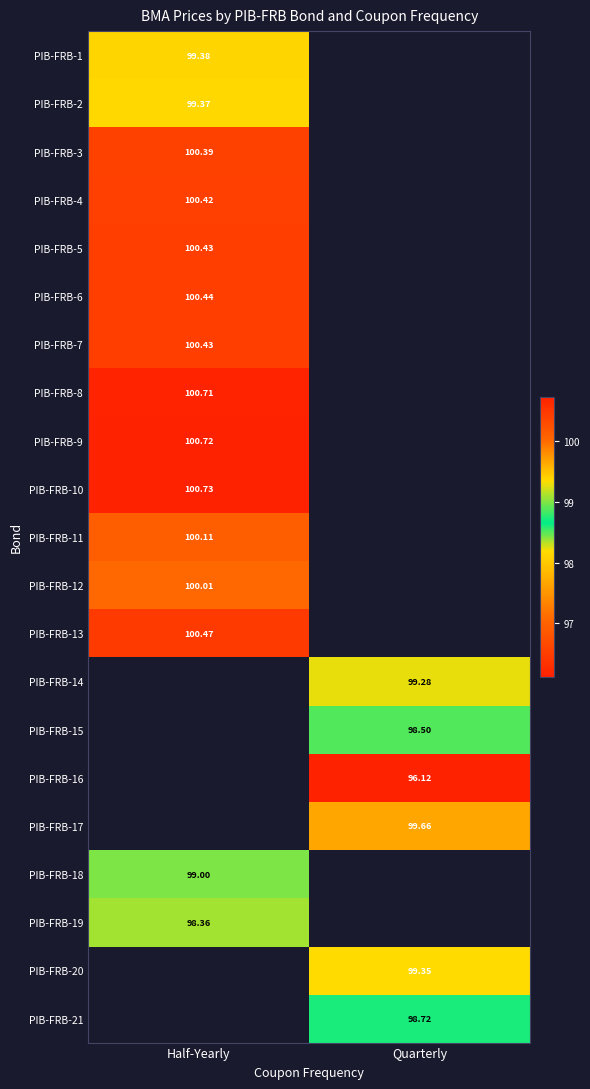

Is it true that PIB-FRB-14 equals 147.7 at Quarterly?

False